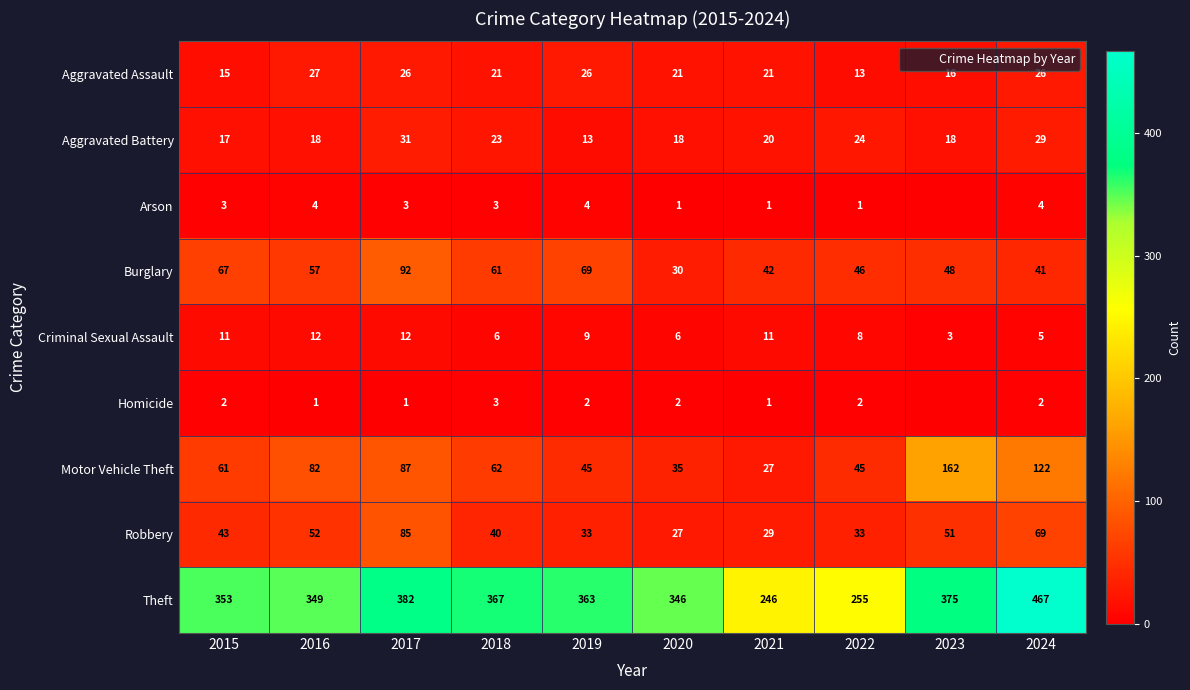

What is the difference between the second highest and minimum values in the Aggravated Battery series?

16